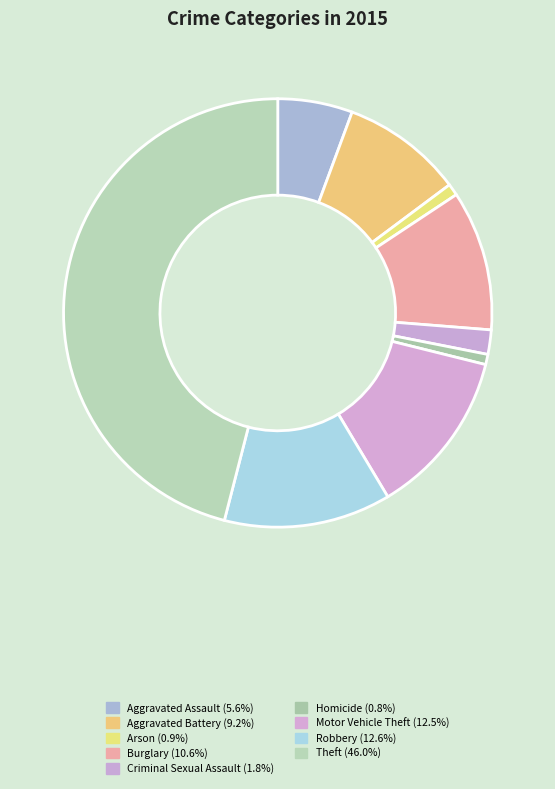

What is the total percentage of Arson and Robbery?

13.5%